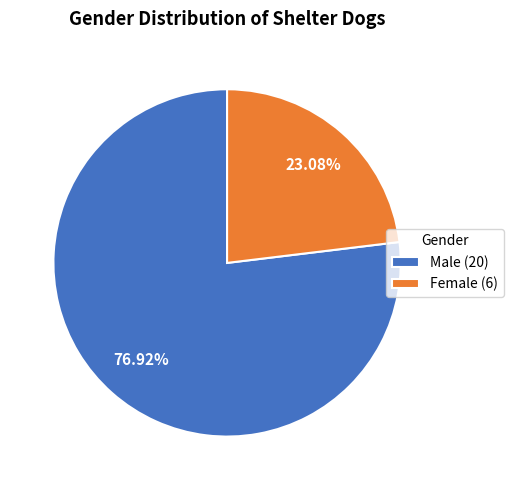

To the nearest percent, what is the difference between the largest and smallest slice percentages?

54%